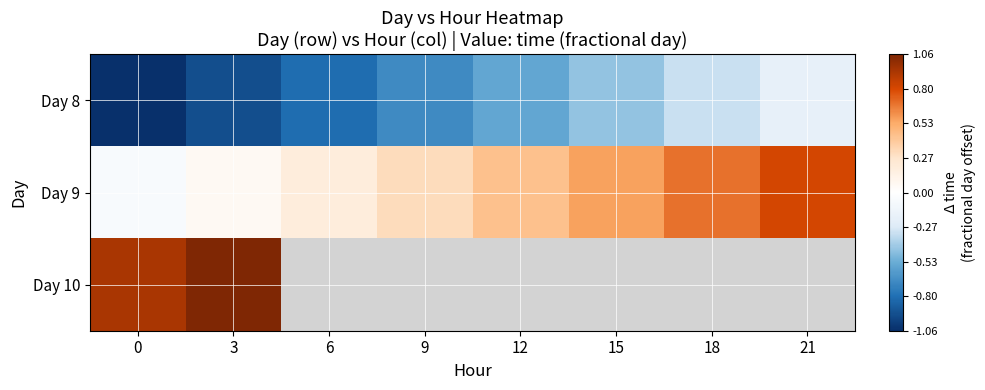

What is the minimum value shown in the chart?

-1.1